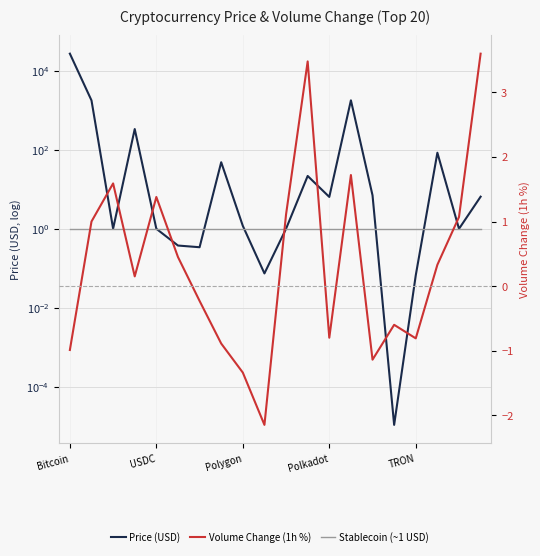

How many lines are shown in the chart?

3